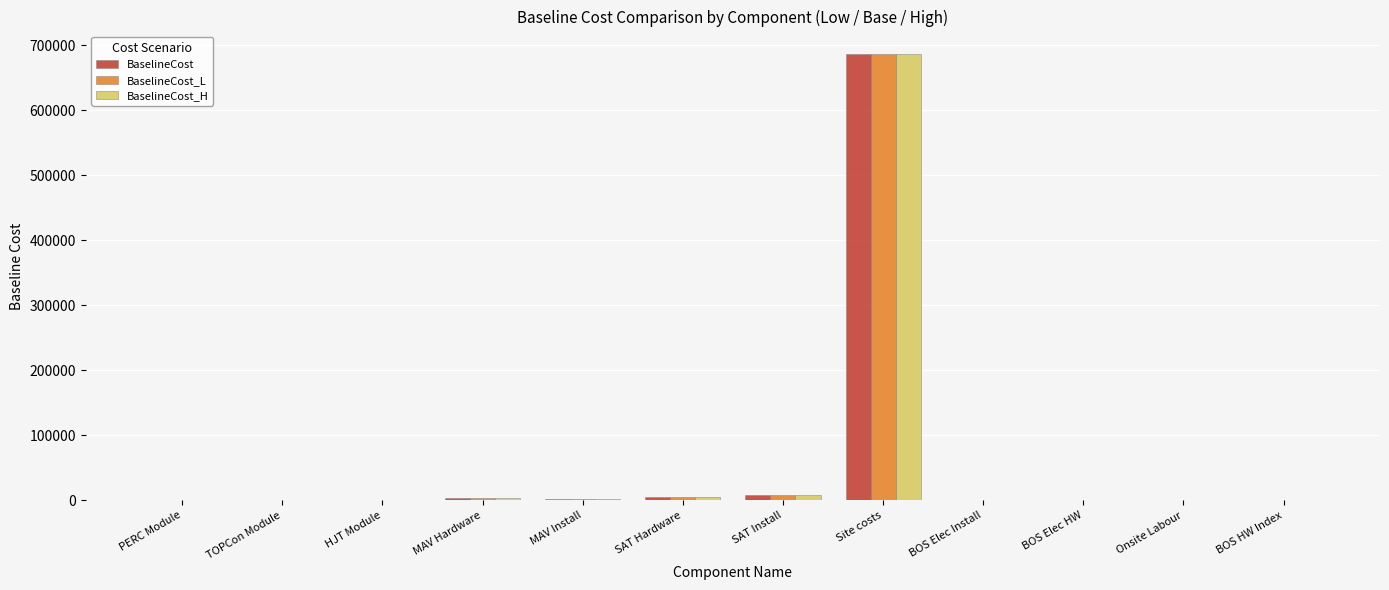

At which category is the sum across all series the highest?

Site costs